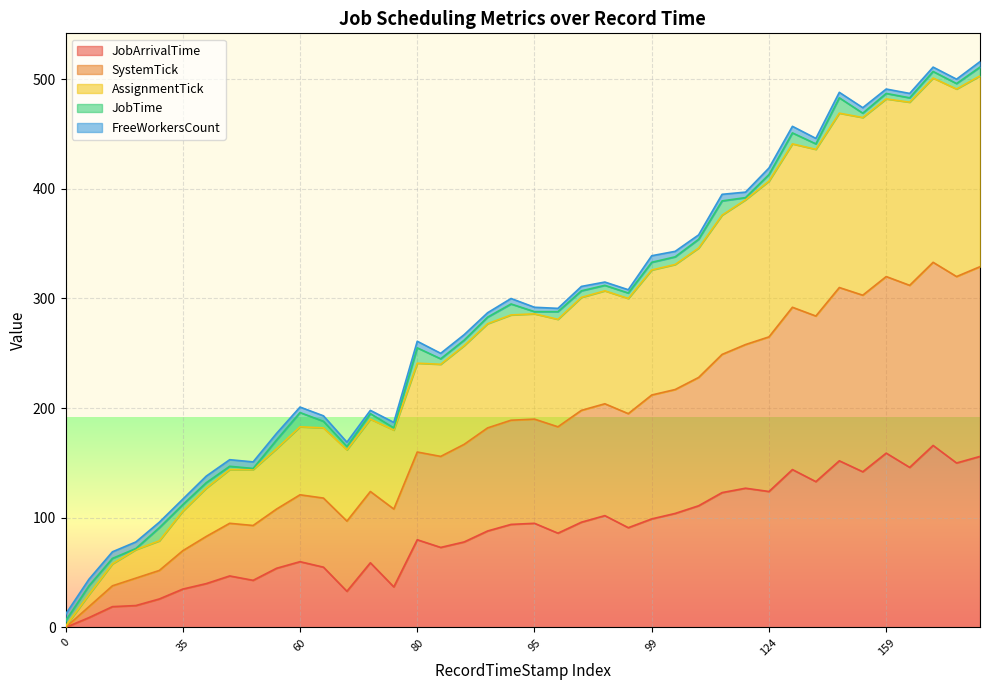

How many lines are shown in the chart?

5